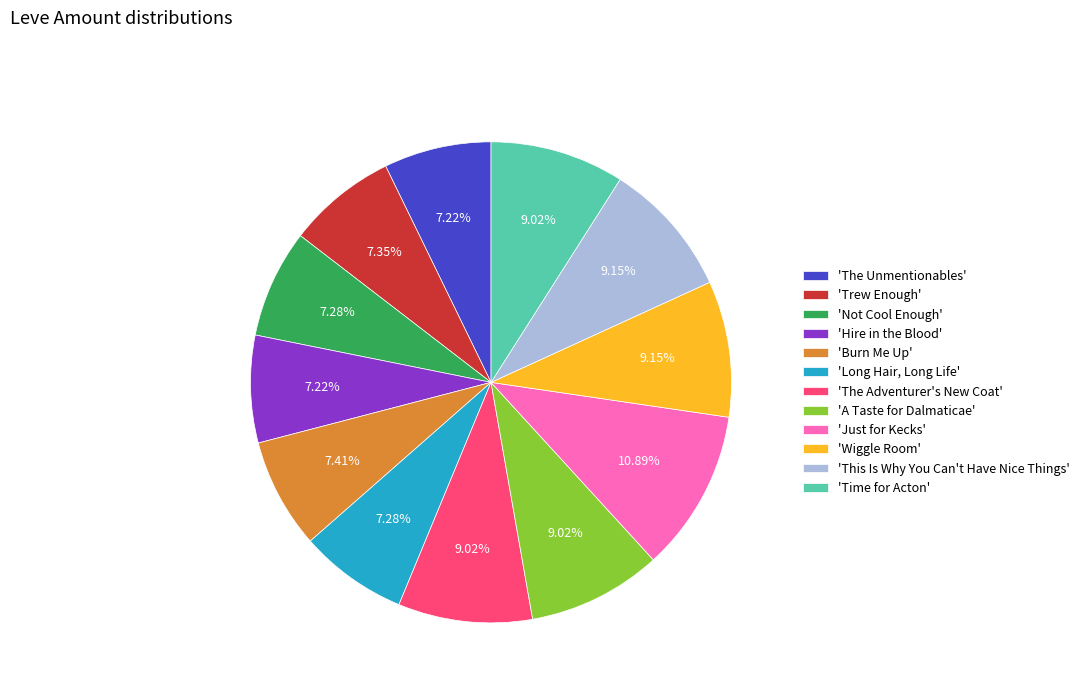

Which category has the biggest portion of the pie?

'Just for Kecks'